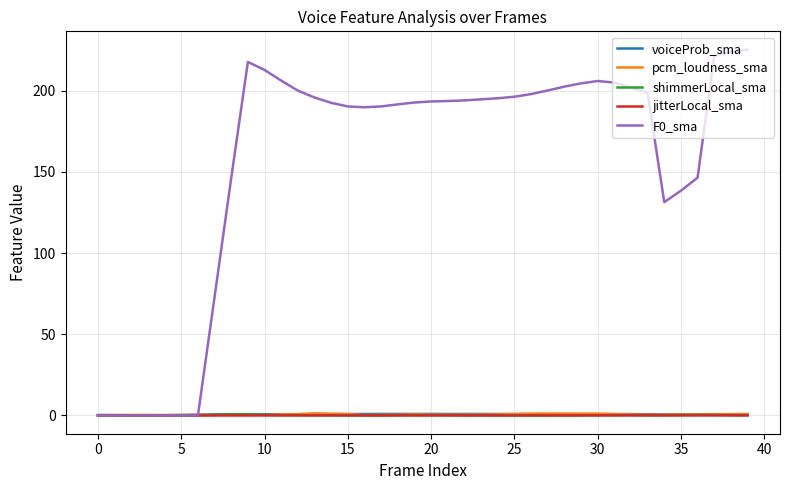

Is this an area chart (filled region under the line)?

No